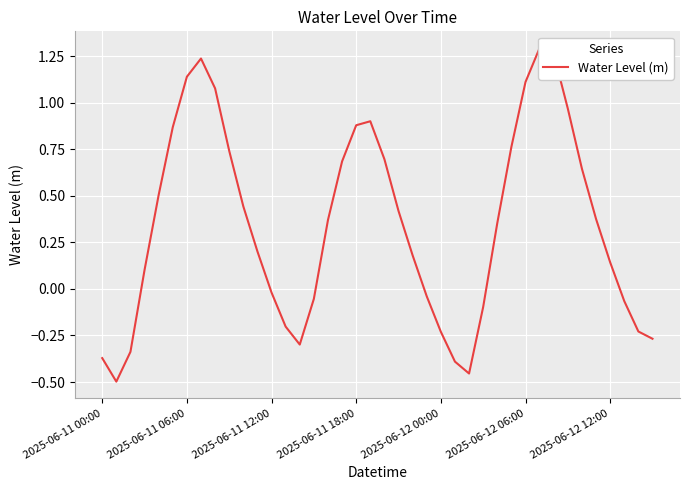

How many positive values are there?

25